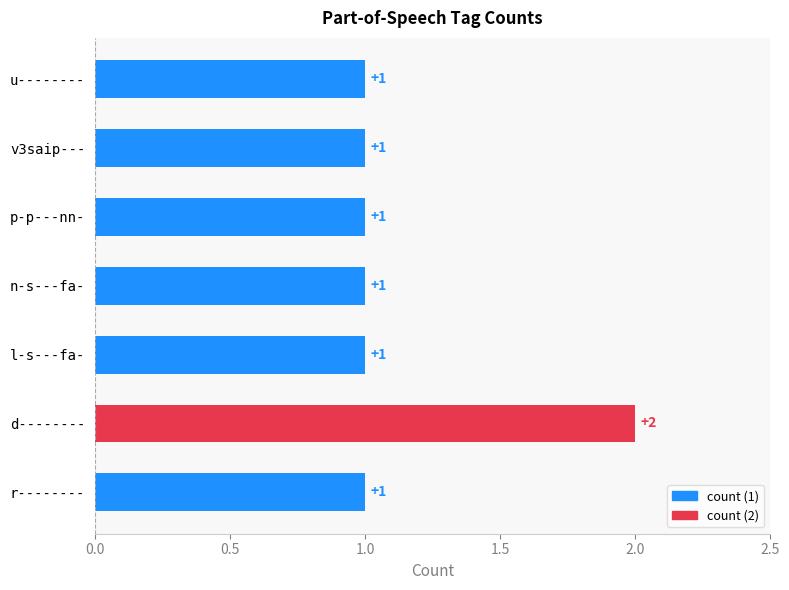

Is it true that the value at p-p---nn- is 2?

False